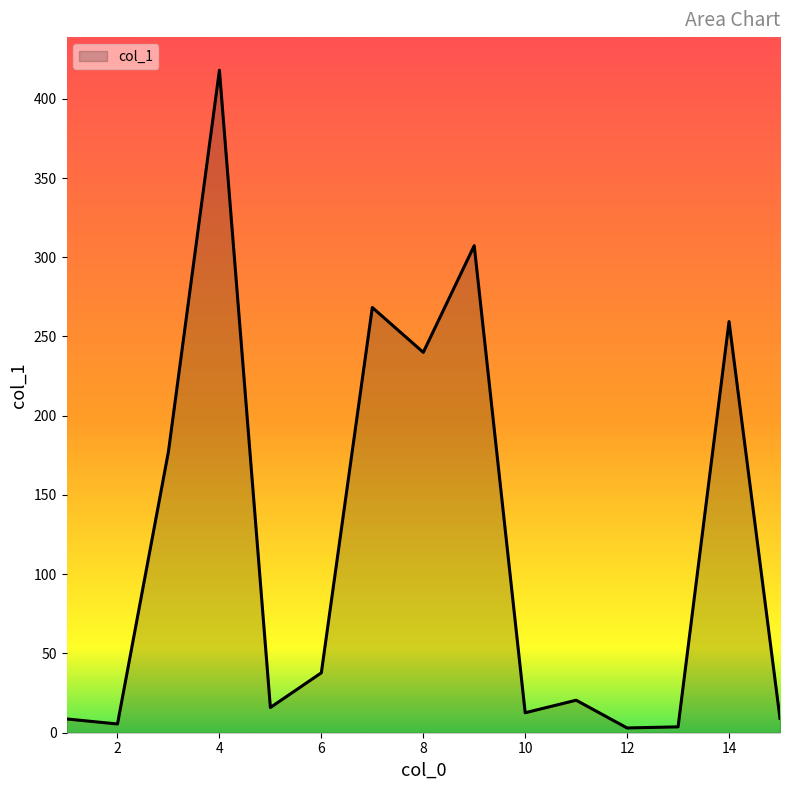

Does the chart have visible grid lines?

No